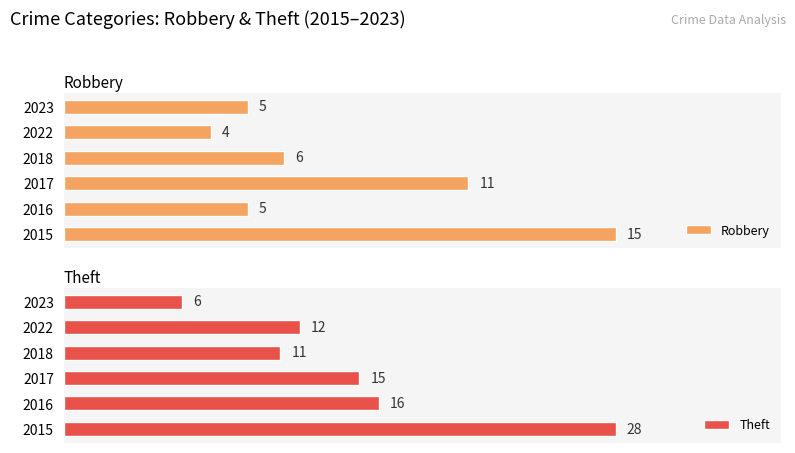

Does the chart contain any negative values?

No